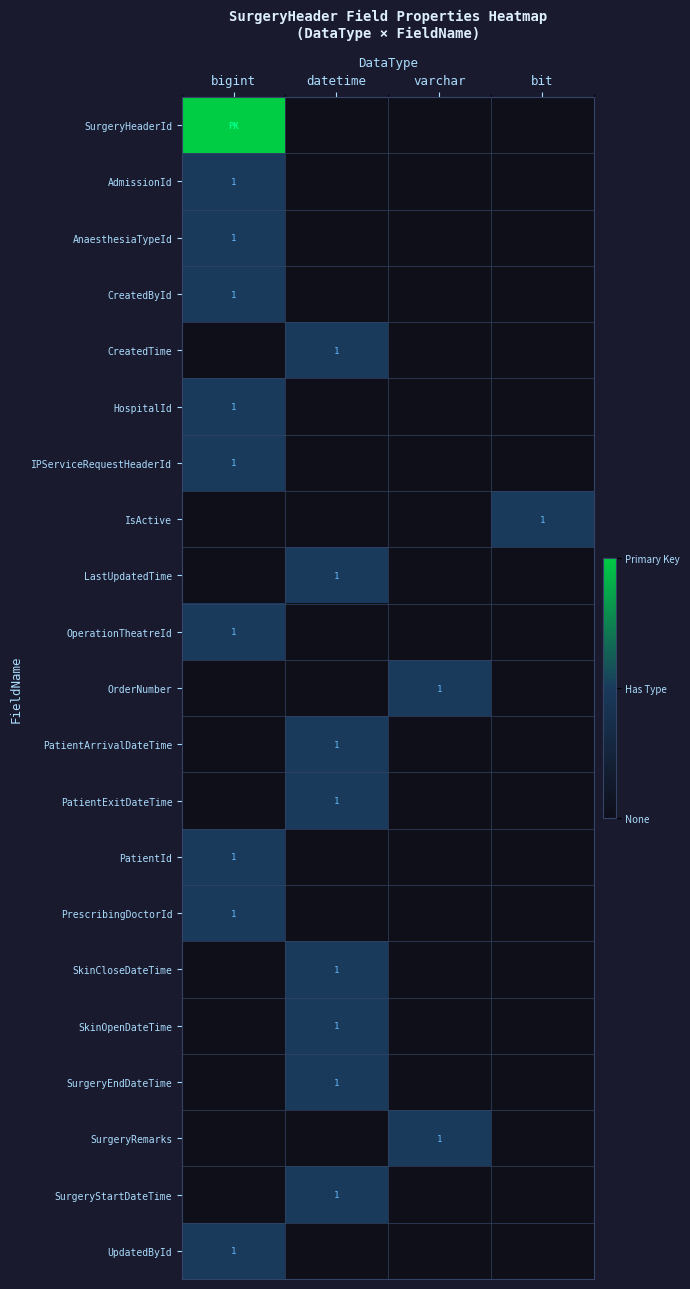

At which category does the chart reach its peak across all series?

bigint